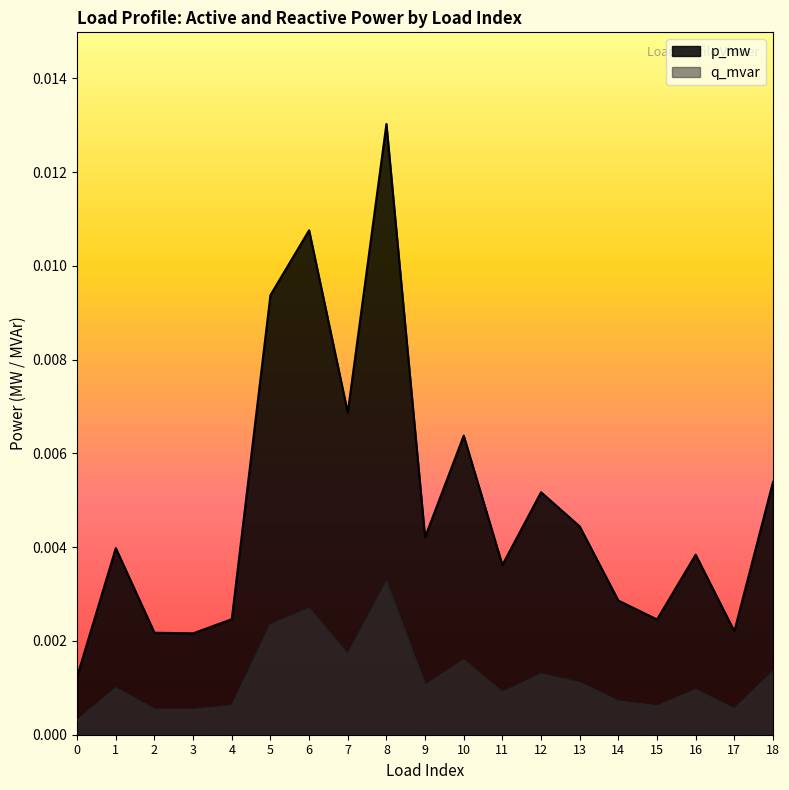

What are all the series names shown in the legend?

p_mw, q_mvar